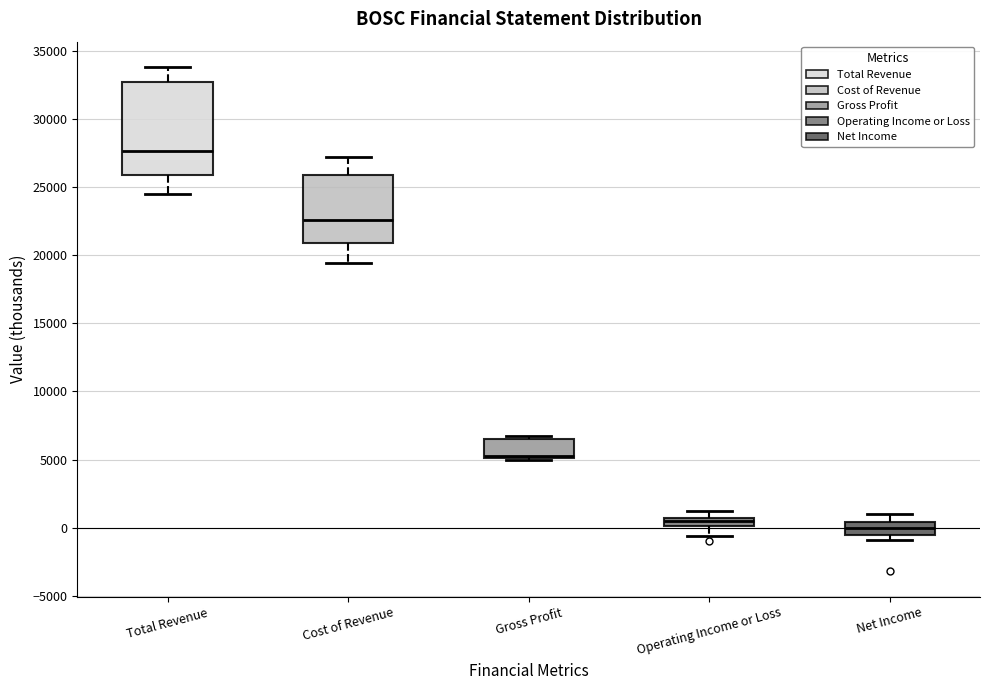

Which box has the lowest median line?

Net Income